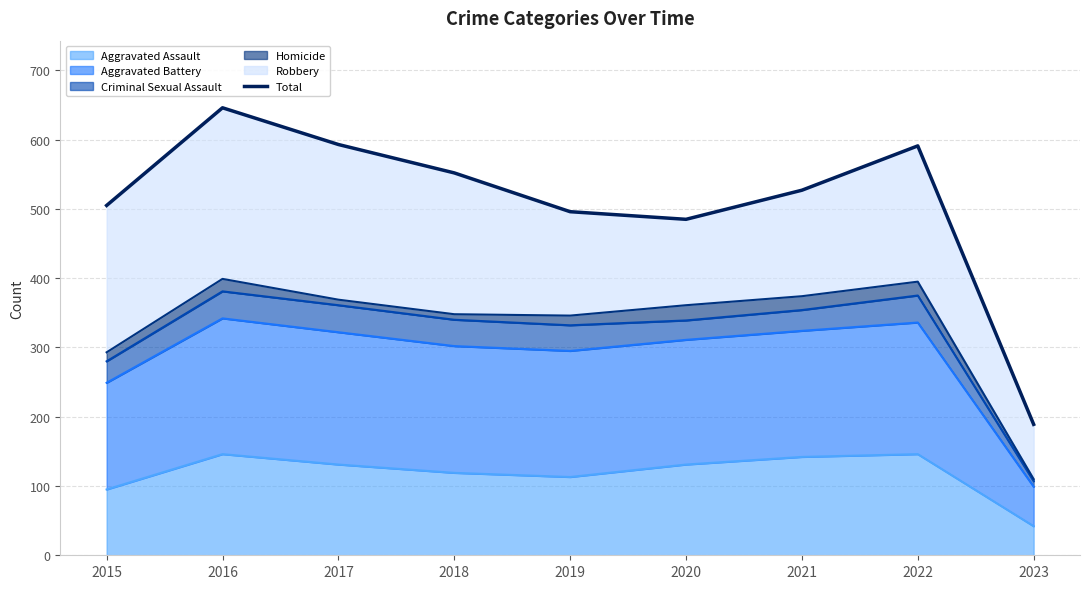

At which label does the data first exceed 527?

2016